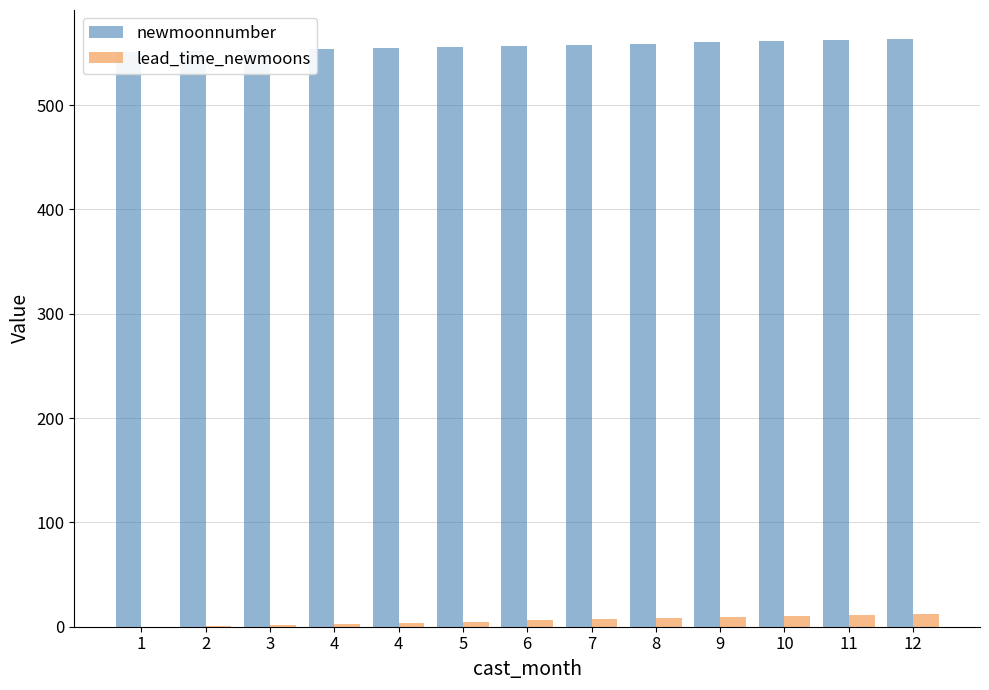

At which category does the chart reach its peak across all series?

12